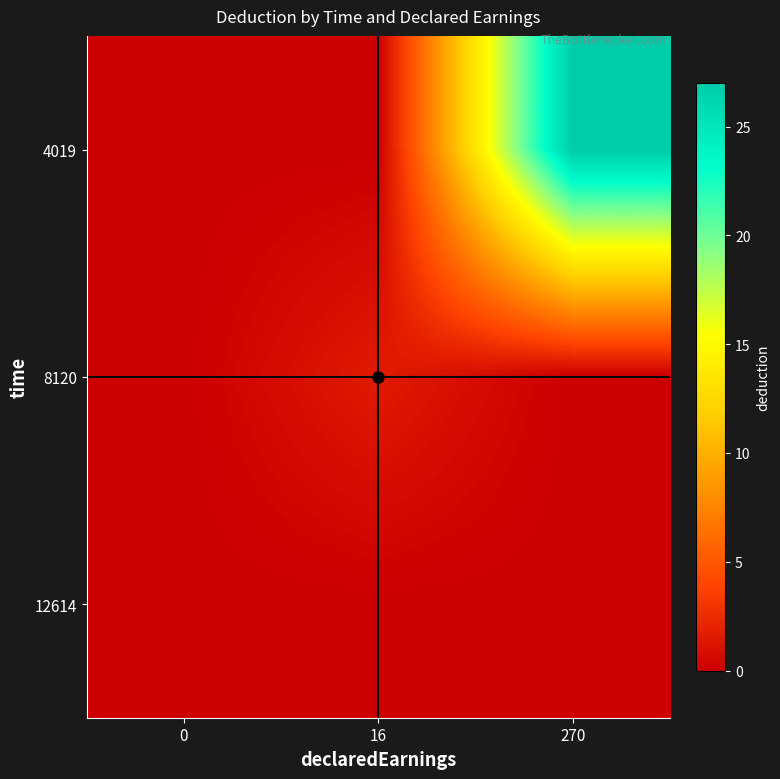

At which category is the sum across all series the highest?

270